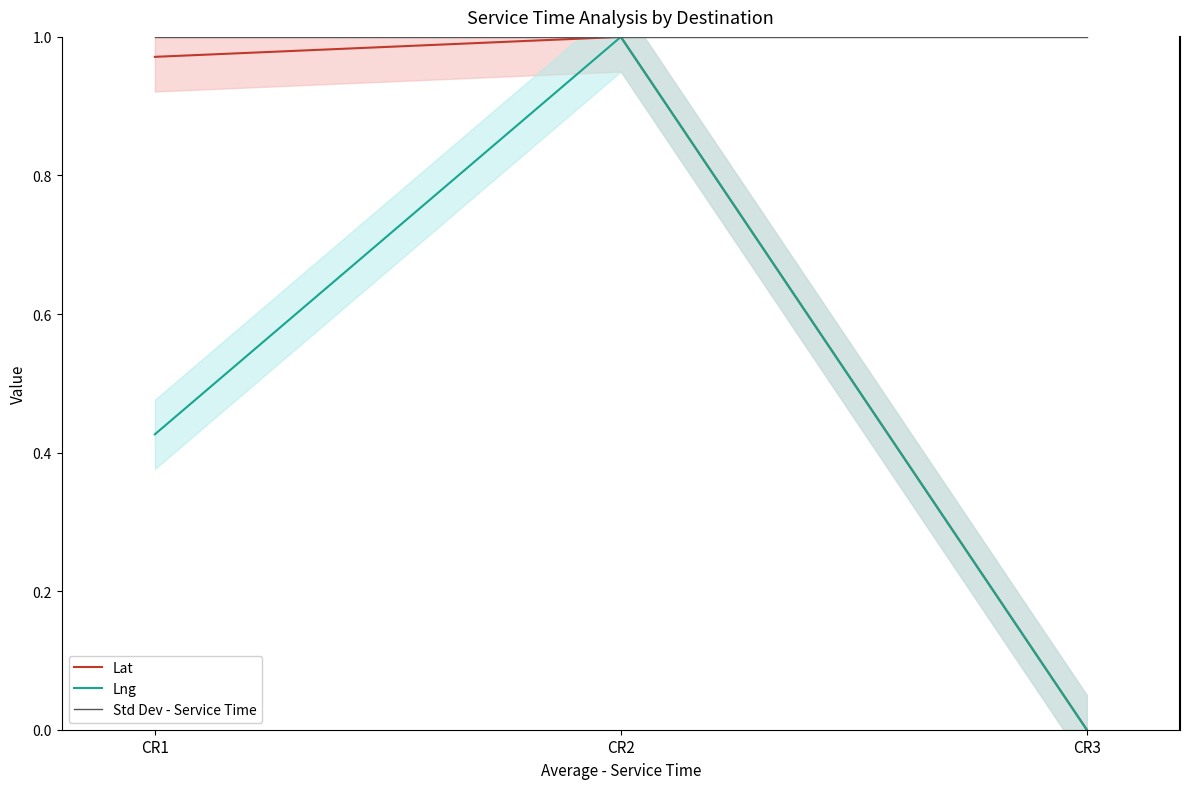

Rank the series by their maximum value, from highest to lowest.

Std Dev - Service Time, Lng, Lat